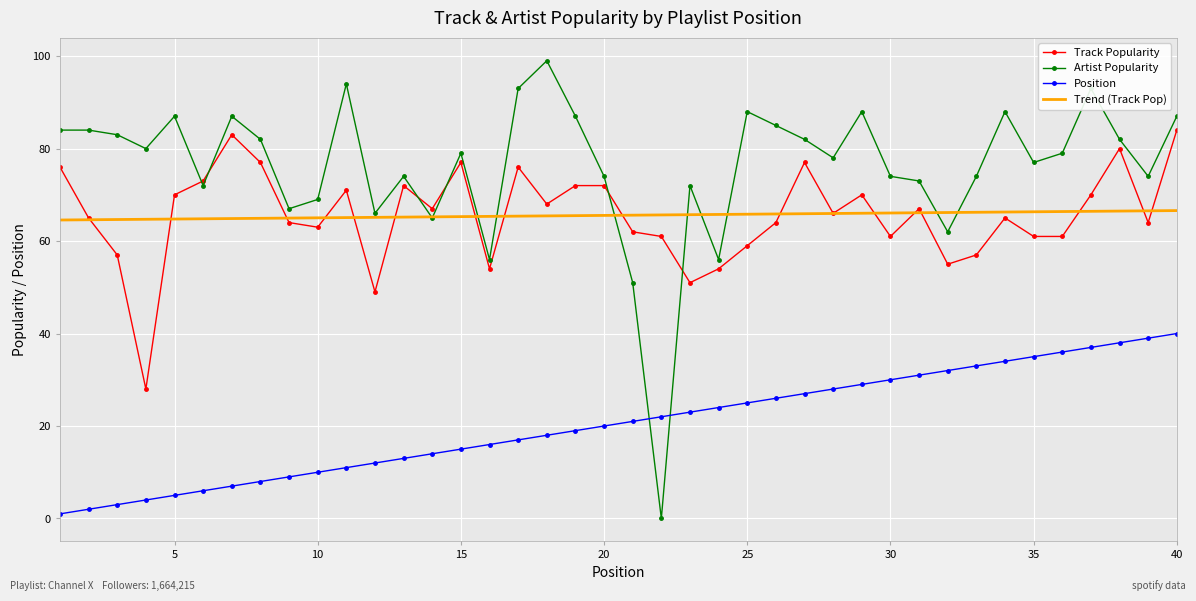

Which series has the largest total across all categories?

Artist Popularity